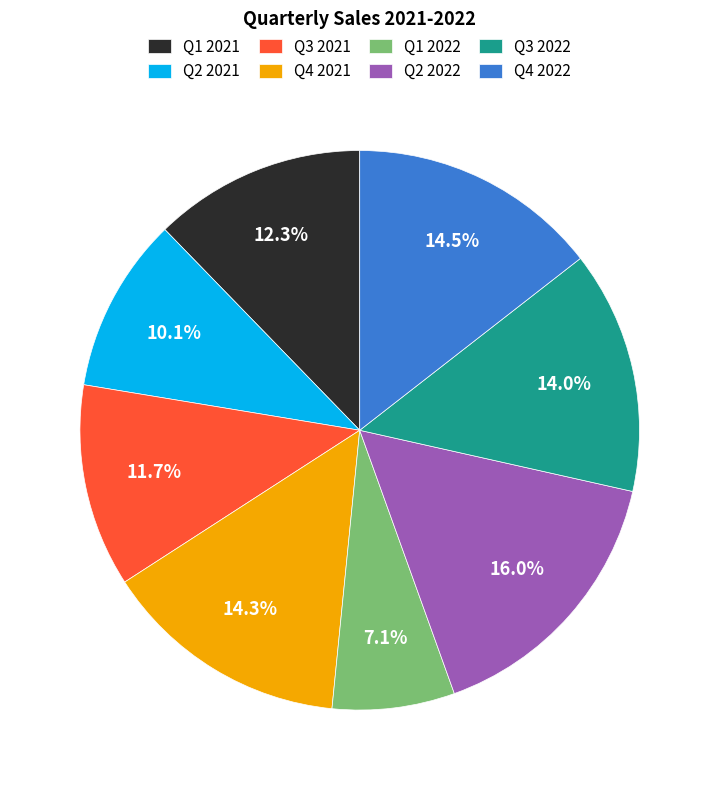

To the nearest percent, what is the combined percentage of Q3 2021 and Q1 2022?

19%